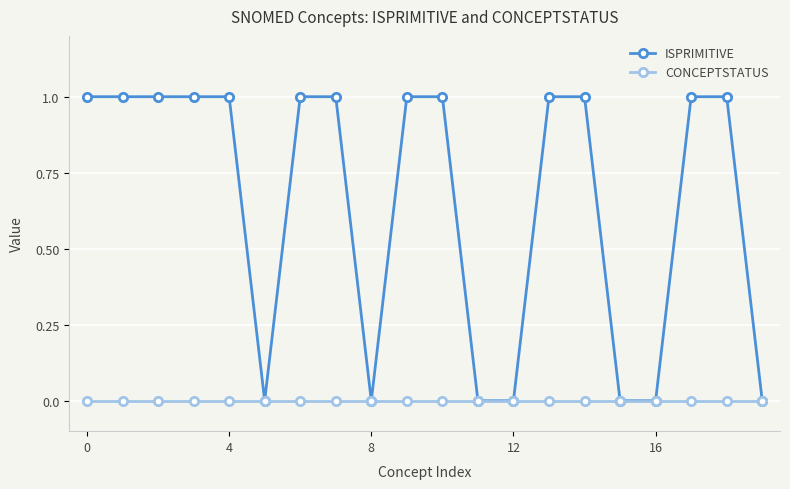

Which series has the largest range (max minus min)?

ISPRIMITIVE